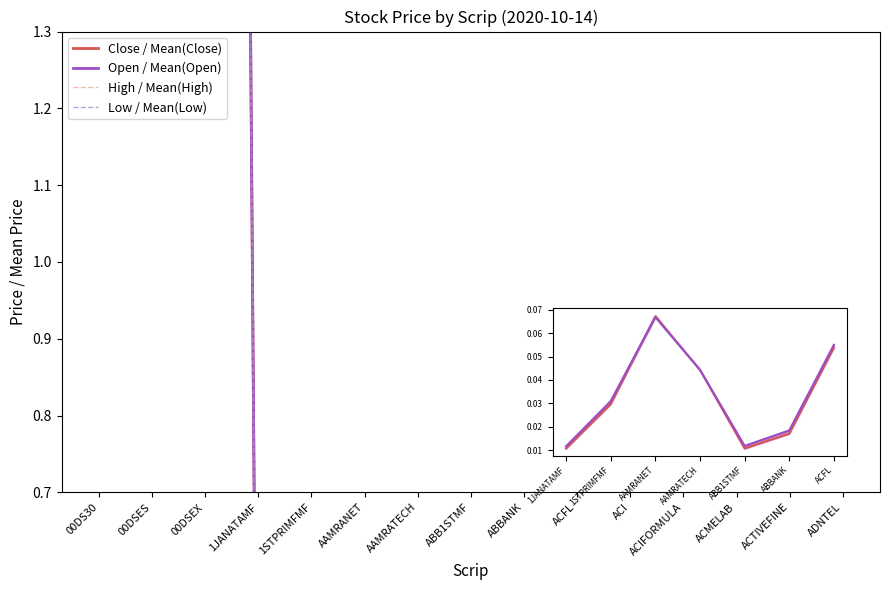

How many categories are shown in the chart?

15